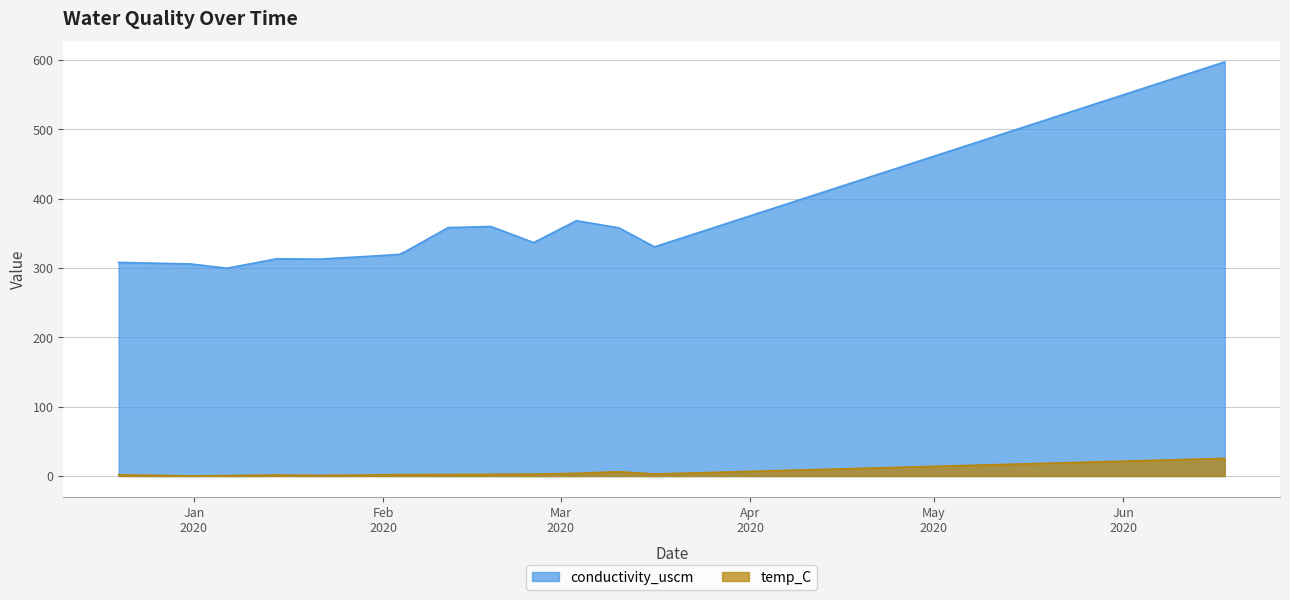

What is the average value of the temp_C series?

3.8